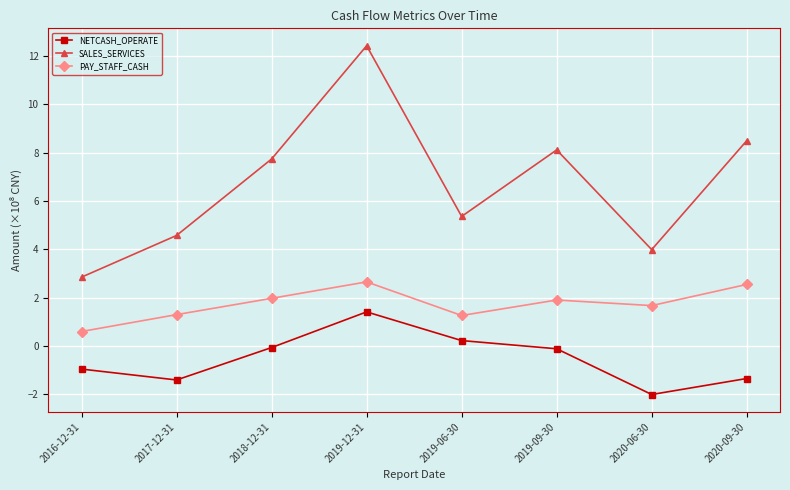

What is the maximum value for NETCASH_OPERATE?

1.4